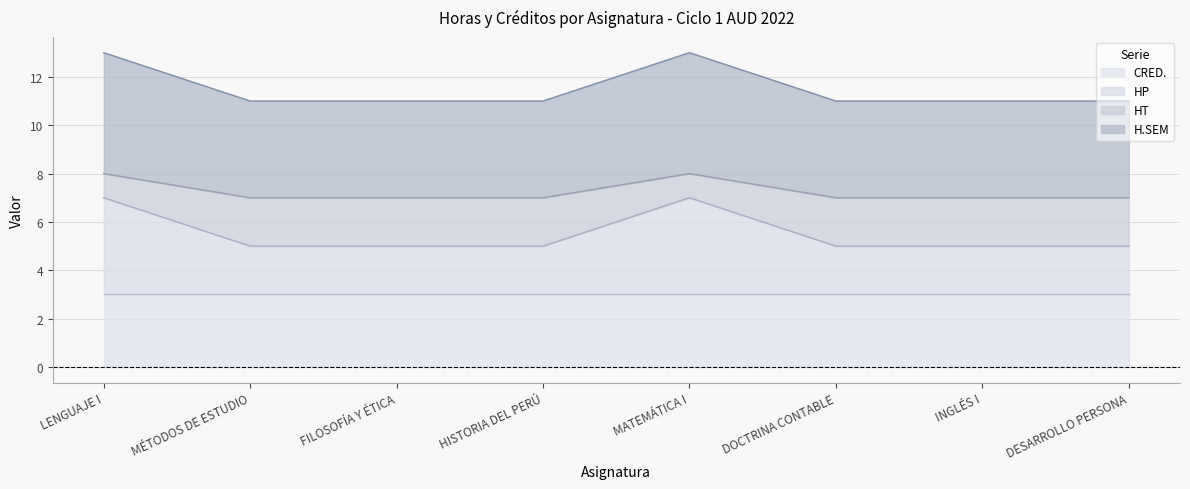

What is the total value across all series at INGLÉS I?

11